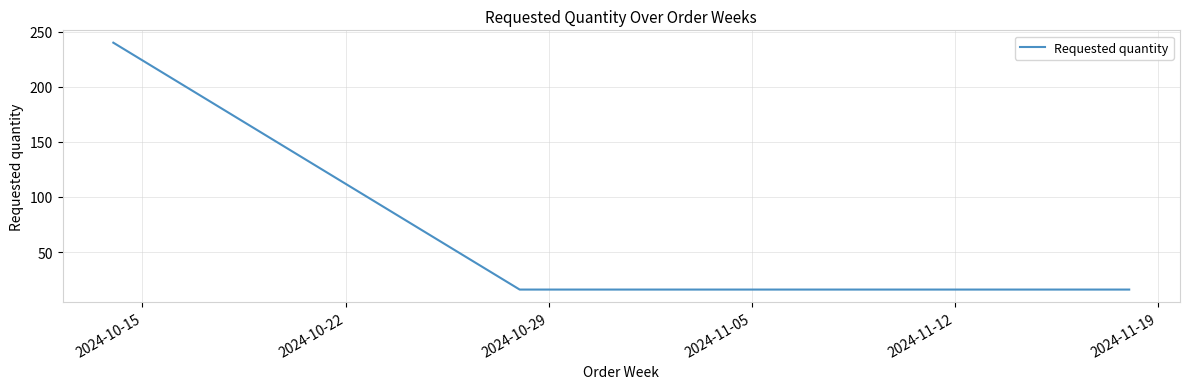

Reading left to right, list all the values displayed in this chart.

240	16	16